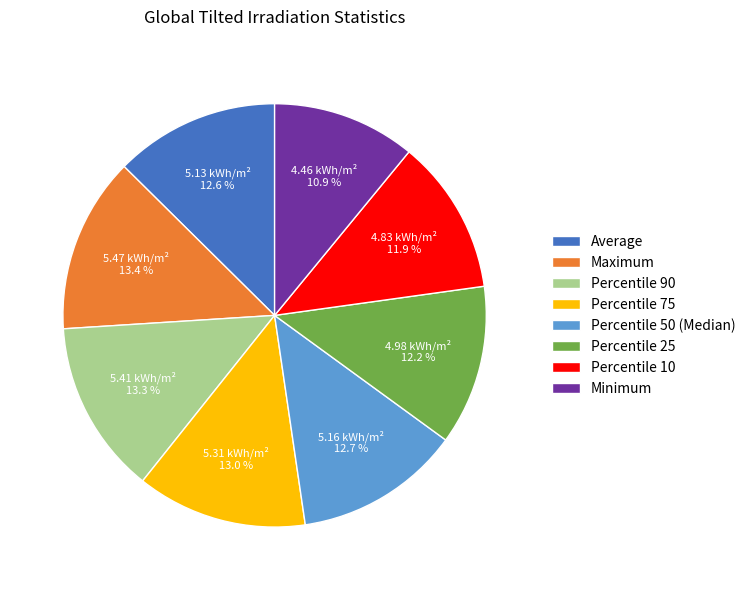

To the nearest percent, what portion does Maximum represent?

13%